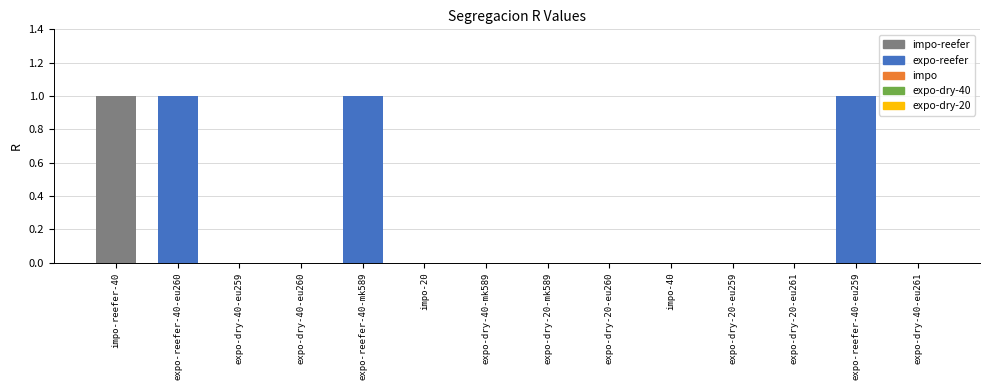

What is the sum of the values at impo-40 and expo-reefer-40-eu259?

1